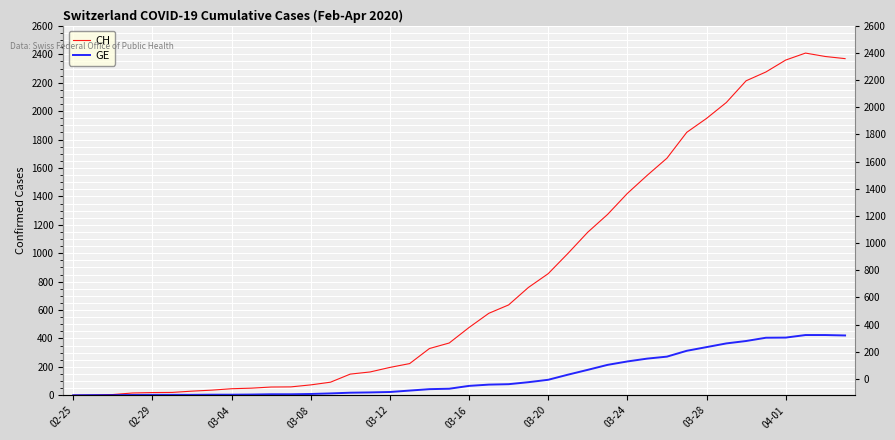

Between 18 and 29, which series saw the biggest shift?

CH